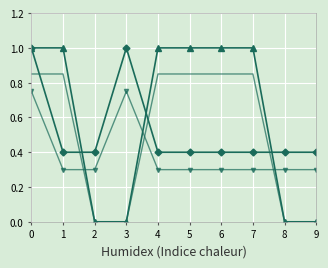

What is the greatest value displayed?

1.0